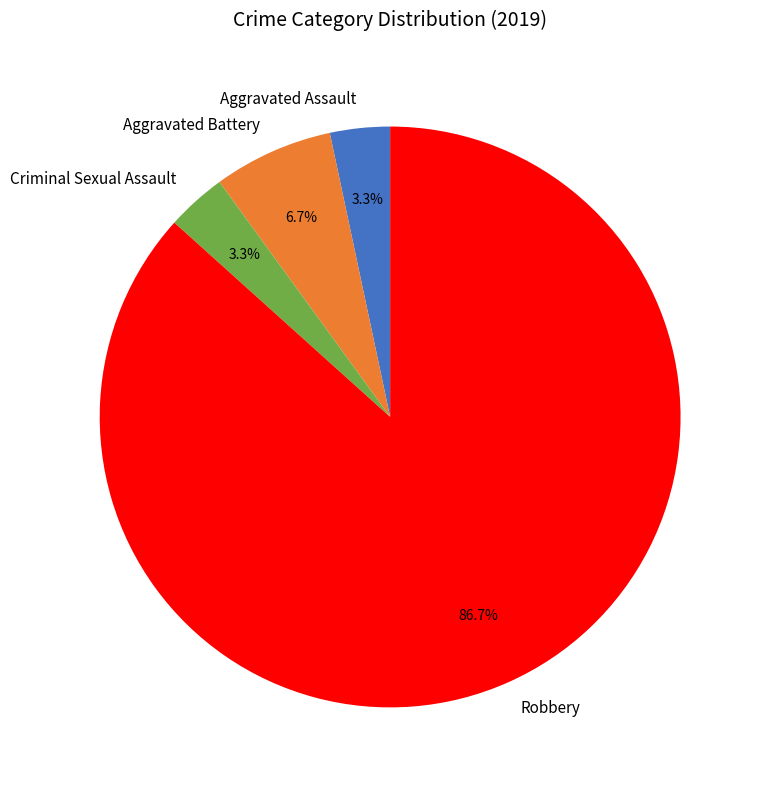

What percentage is NOT represented by Aggravated Battery?

93.3%